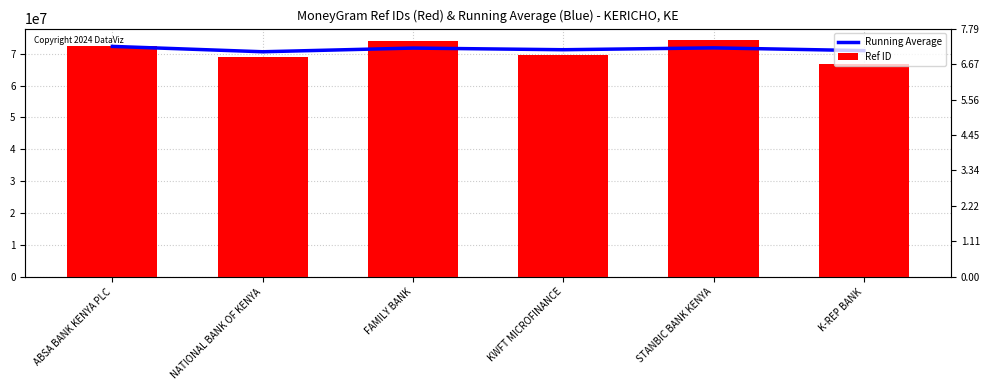

What is the maximum value for Running Average?

72285646.0